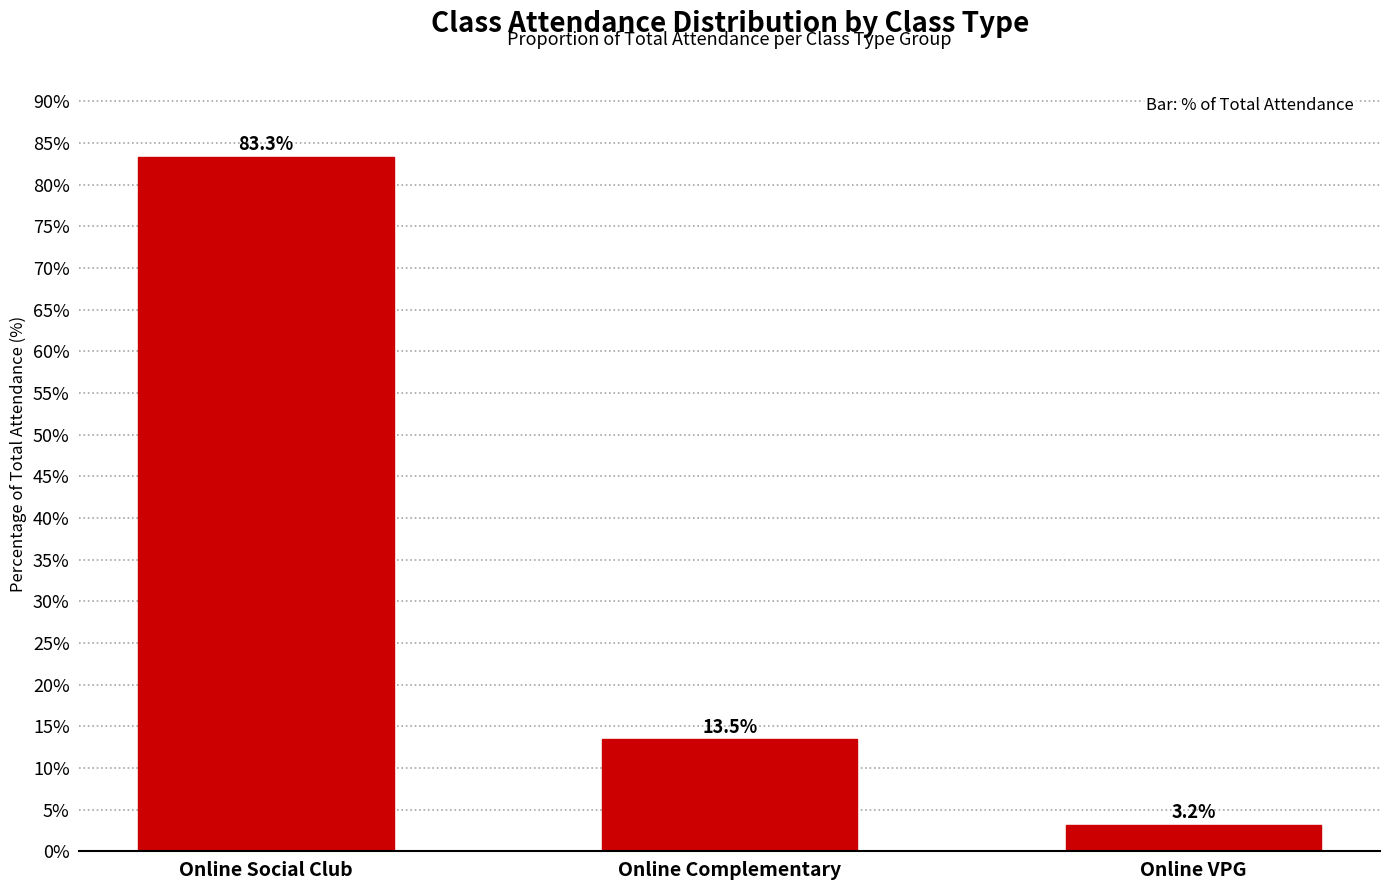

At which label is the value closest to 43?

Online Complementary